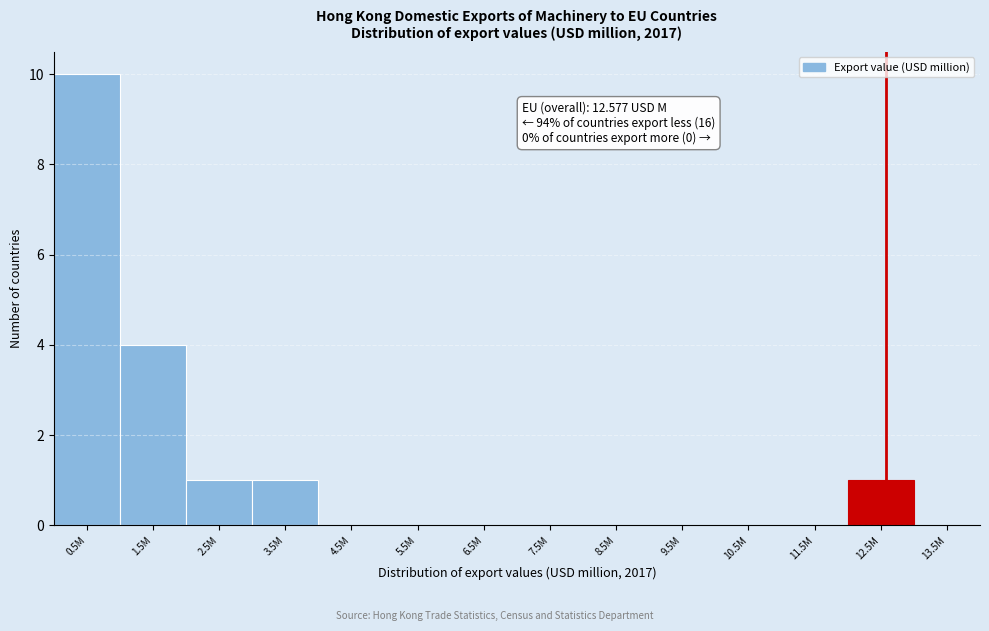

Reading left to right, list all the values displayed in this chart.

0.5M=10	1.5M=4	2.5M=1	3.5M=1	4.5M=0	5.5M=0	6.5M=0	7.5M=0	8.5M=0	9.5M=0	10.5M=0	11.5M=0	12.5M=1	13.5M=0